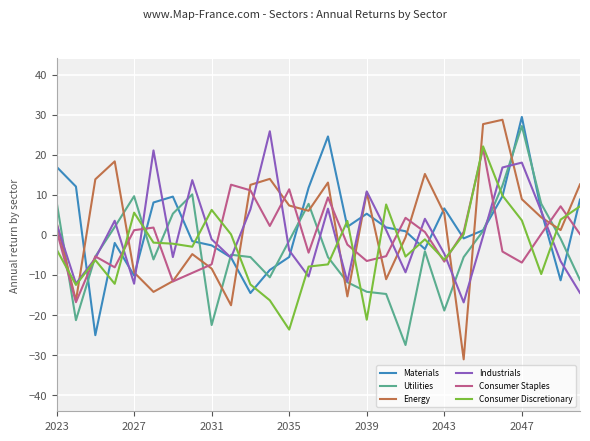

At which label does Utilities reach its peak?

2047